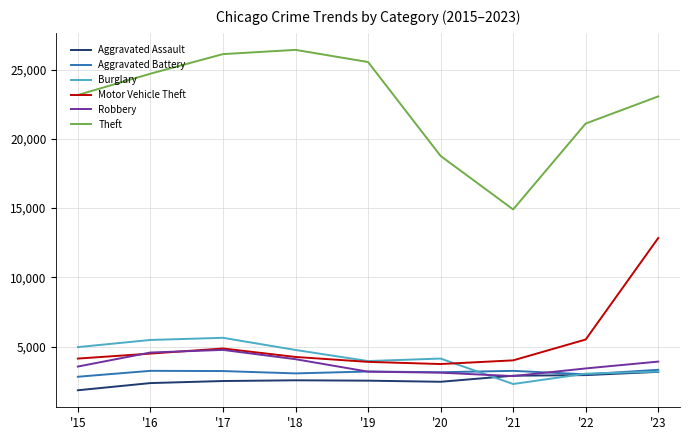

Between which two adjacent categories do Robbery and Aggravated Assault first intersect?

'20 and '21